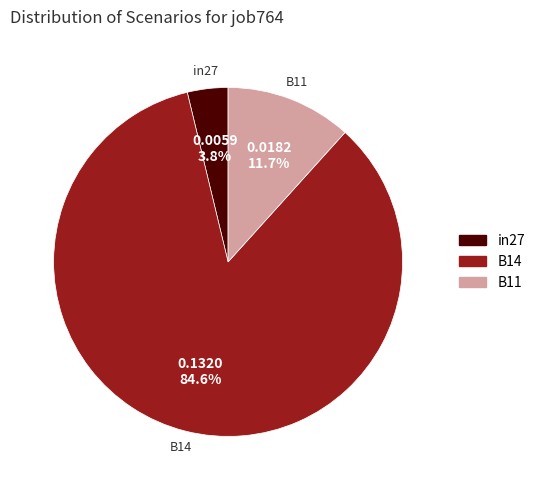

How many slices are in this pie chart?

3